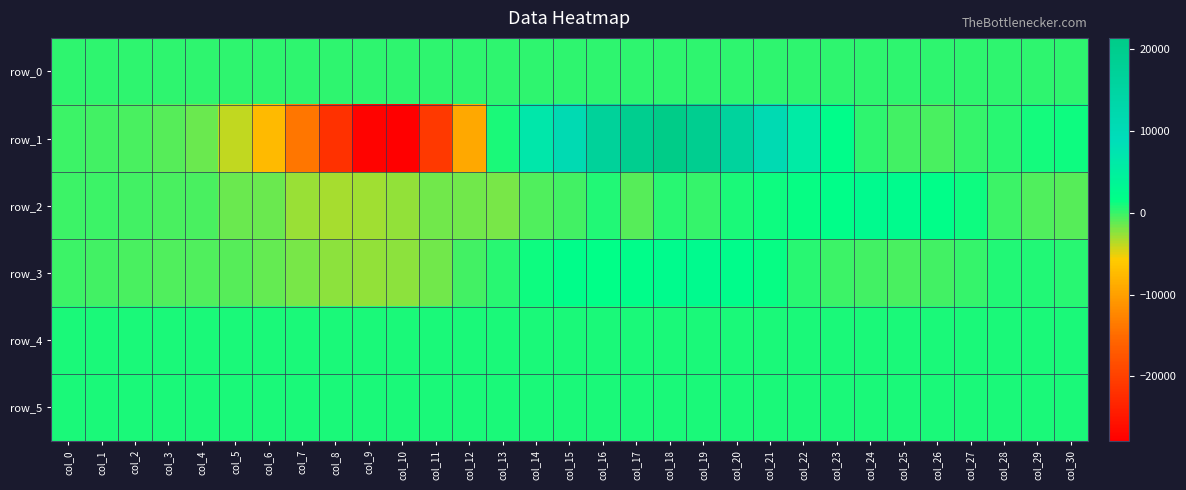

Between col_17 and col_20, which is larger?

col_20